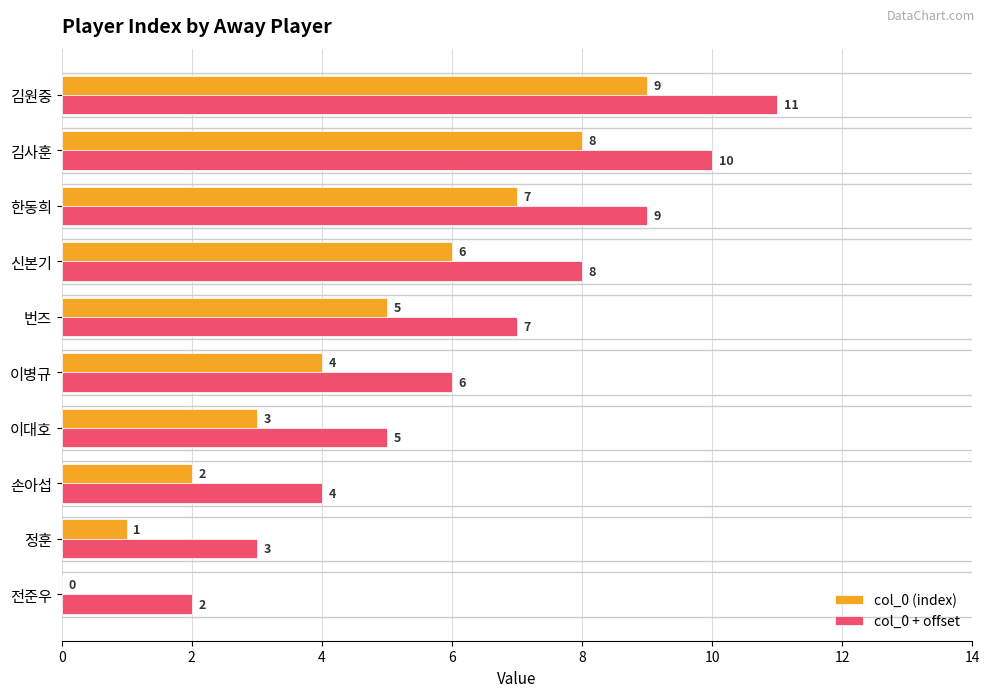

Read the col_0 + offset value at 이병규.

6